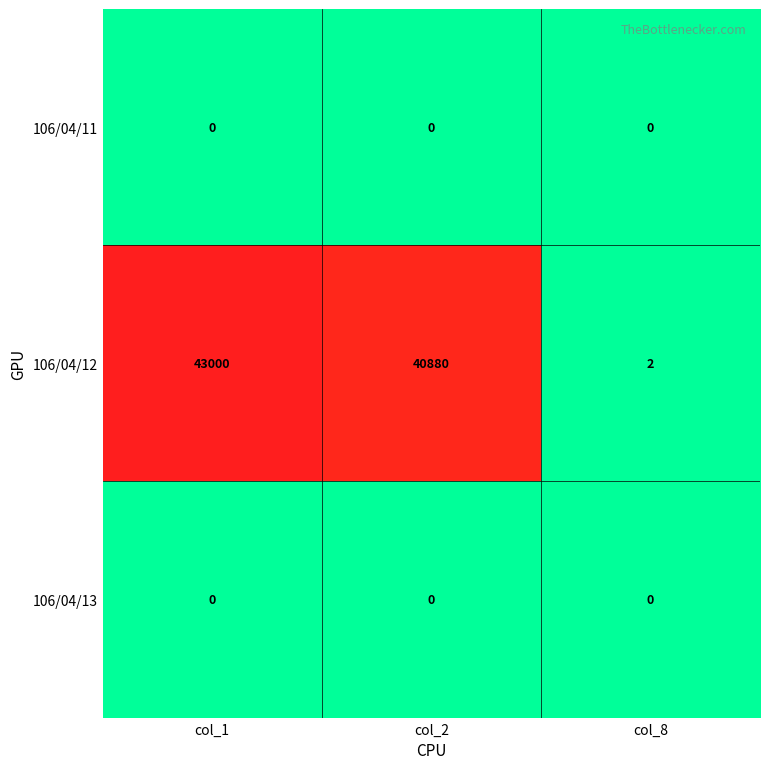

List the labels in order of 106/04/12 value, smallest first.

col_8, col_2, col_1